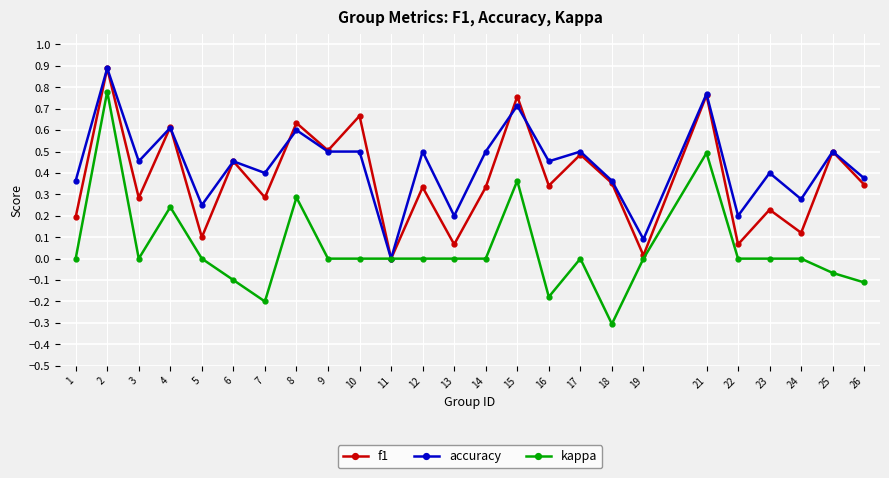

What is the sum of all kappa values?

1.2